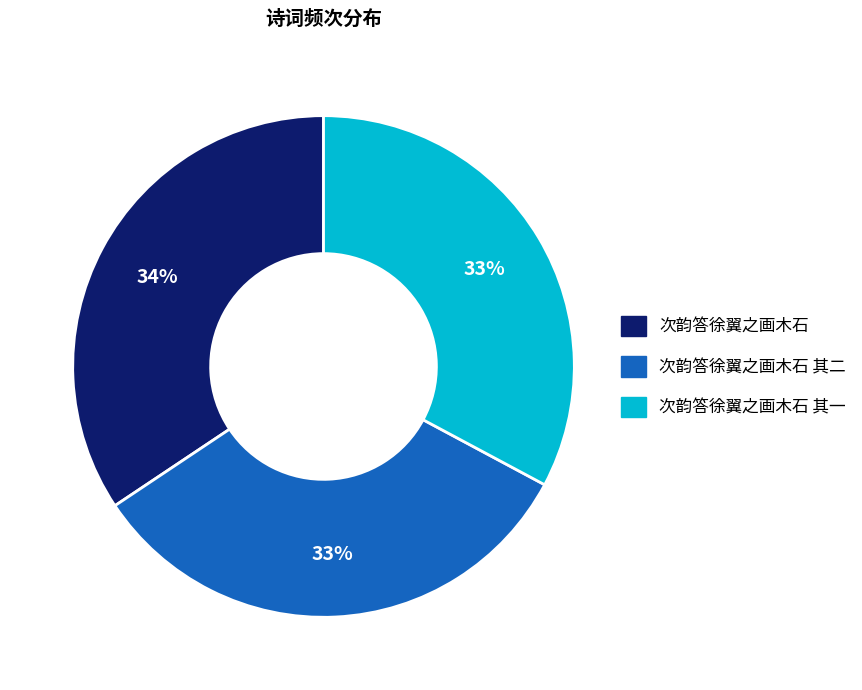

Is there any slice that represents more than half of the pie?

No